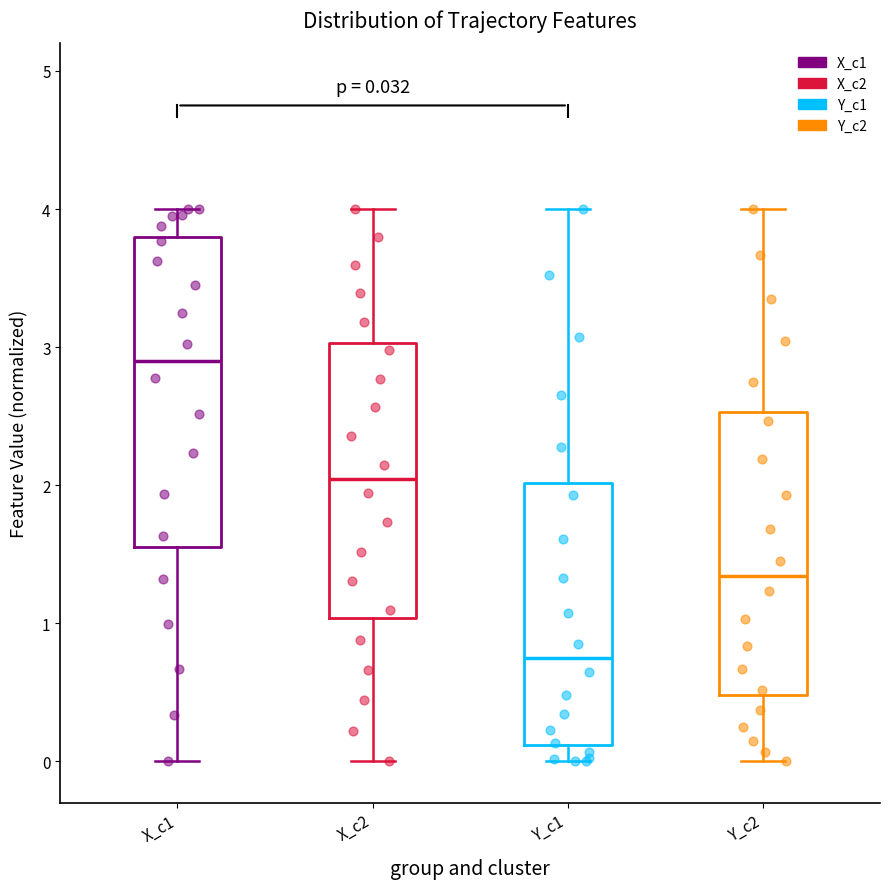

Which box is the tallest, from its lower edge to its upper edge?

X_c1